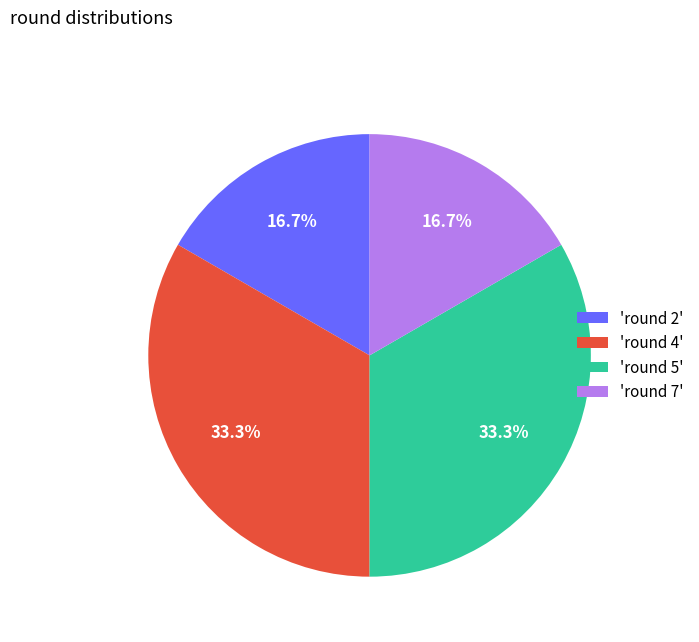

Approximately how many times larger is the value at 'round 7' compared to 'round 2'?

1.0